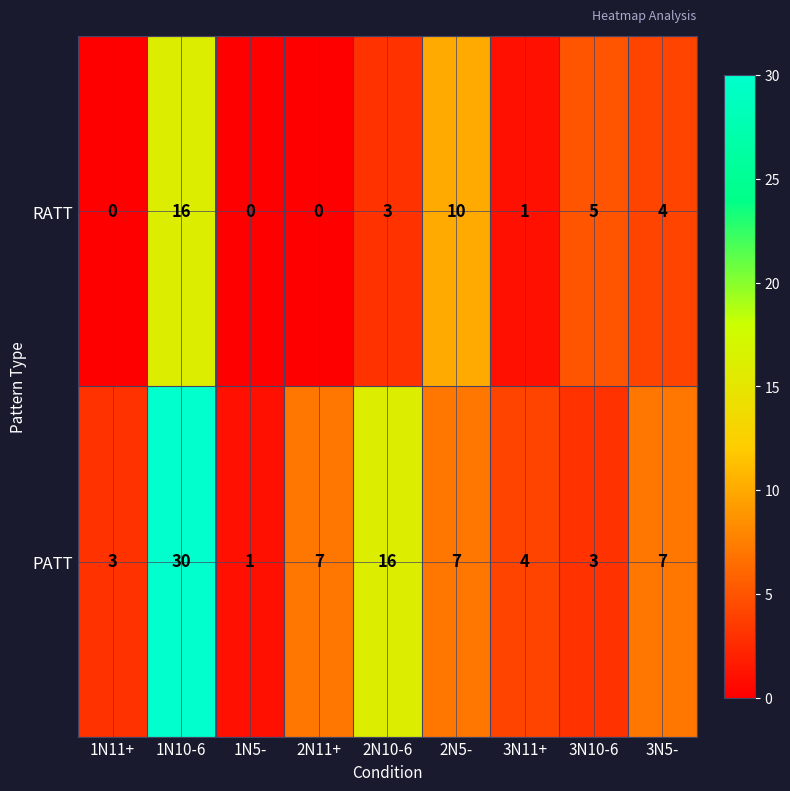

What is the highest value of the PATT series?

30